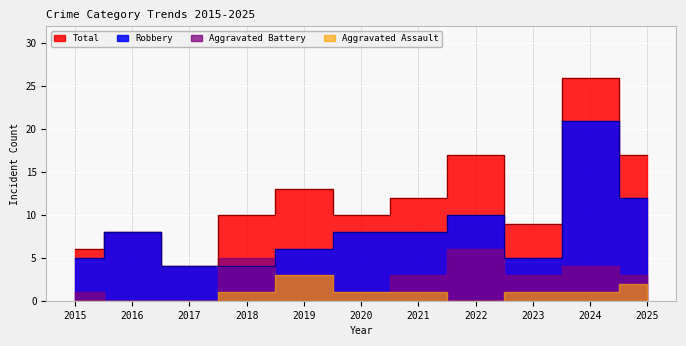

True or false: Total has a value of 2 at 2015.

False